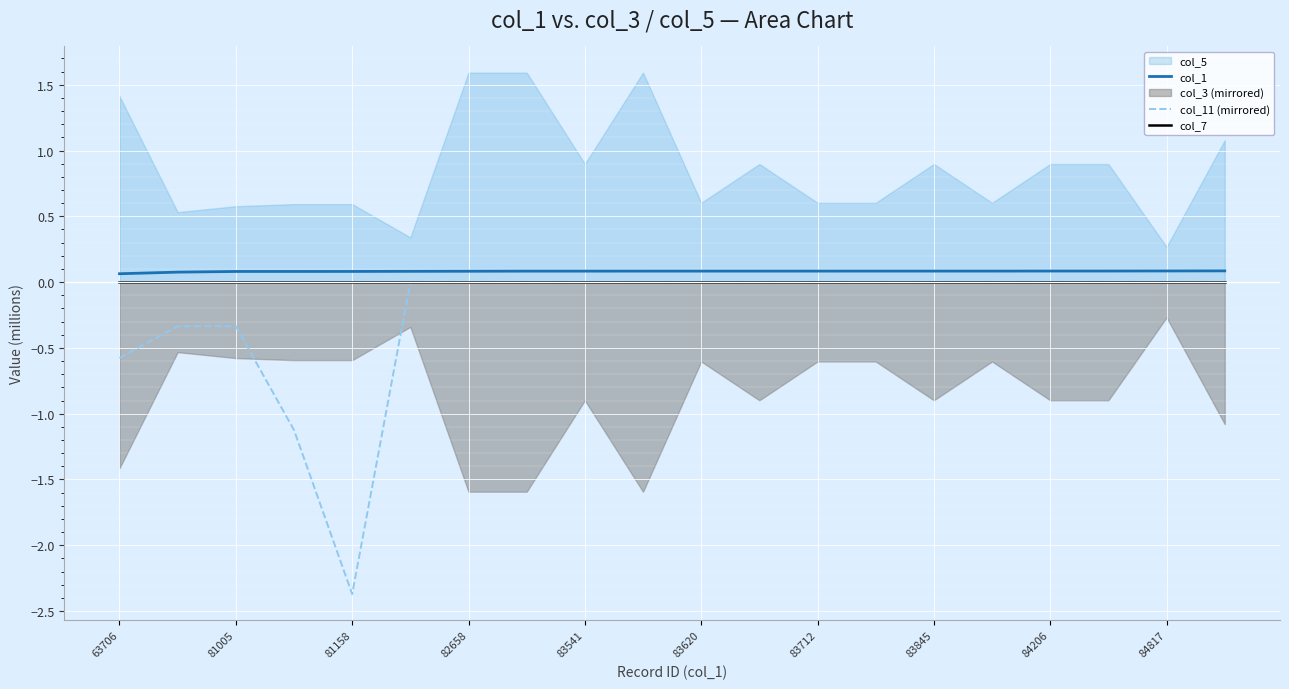

Is it true that col_11 (mirrored) equals -0.6 at 63706?

True